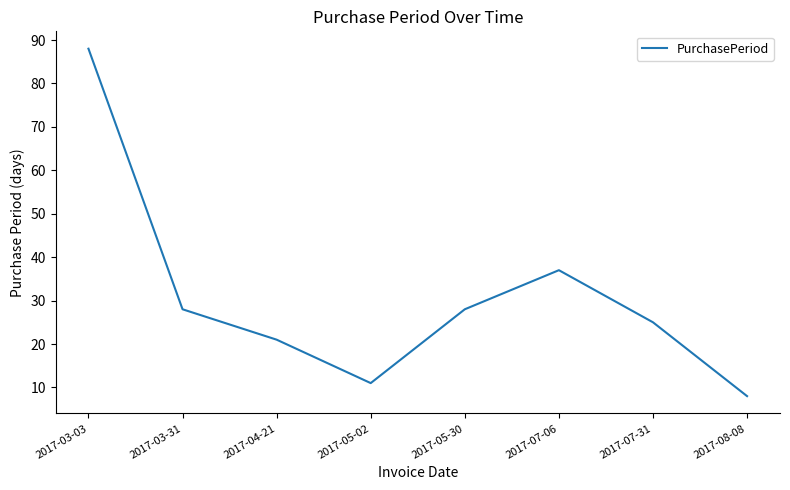

What position from the left is 2017-07-06?

6